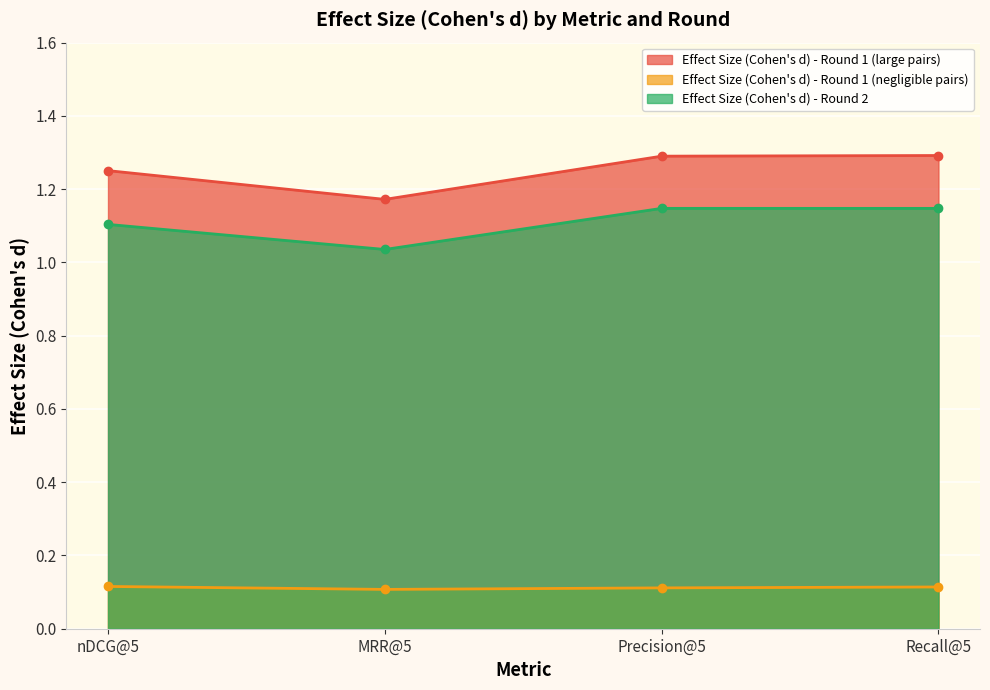

Reading left to right, list all the values displayed in this chart.

Effect Size (Cohen's d) - Round 1 (large pairs): 1.3	1.2	1.3	1.3
Effect Size (Cohen's d) - Round 1 (negligible pairs): 0.1	0.1	0.1	0.1
Effect Size (Cohen's d) - Round 2: 1.1	1.0	1.1	1.1